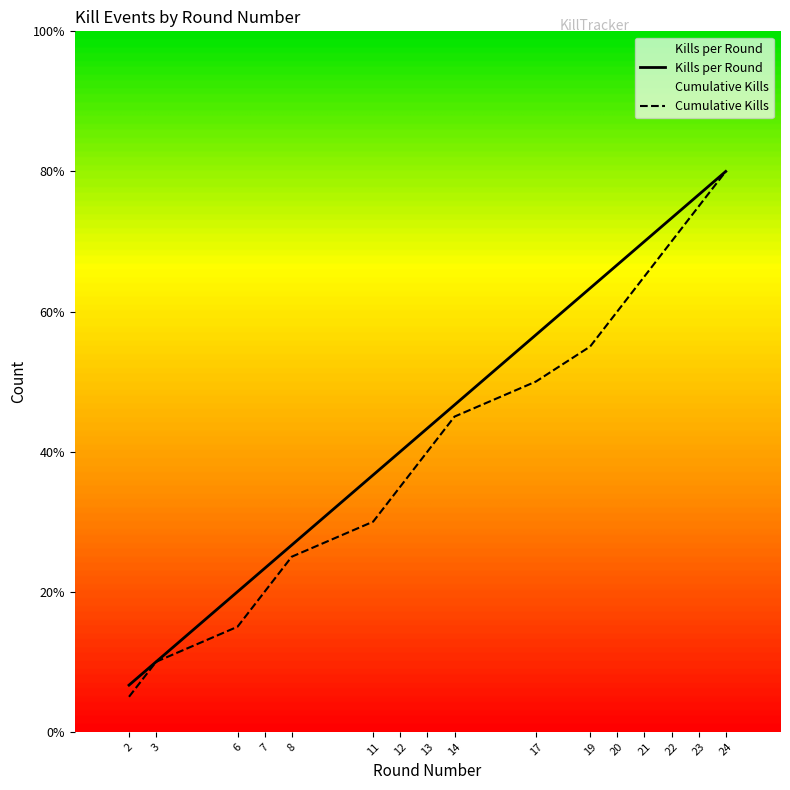

Is this an area chart (filled region under the line)?

No